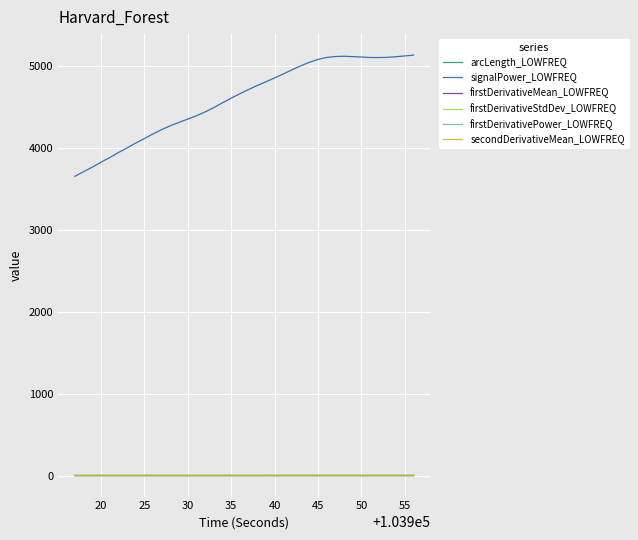

What is the maximum value shown in the chart?

5129.6